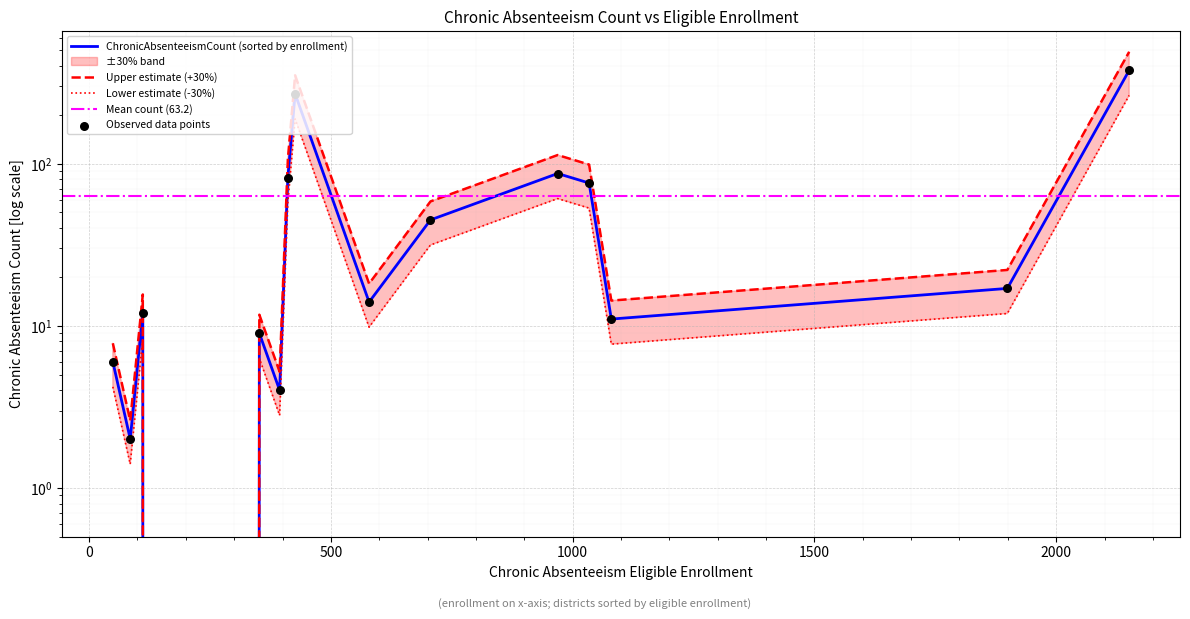

Between Hart-Ransom Union Elementary and Salida Union Elementary, which is larger?

Salida Union Elementary